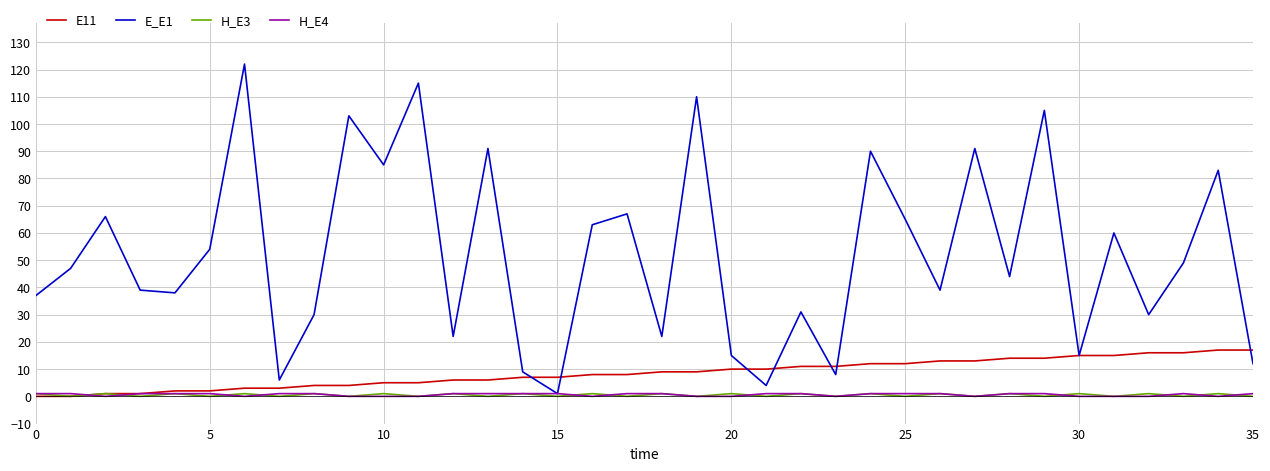

Which series has the largest total across all categories?

E_E1